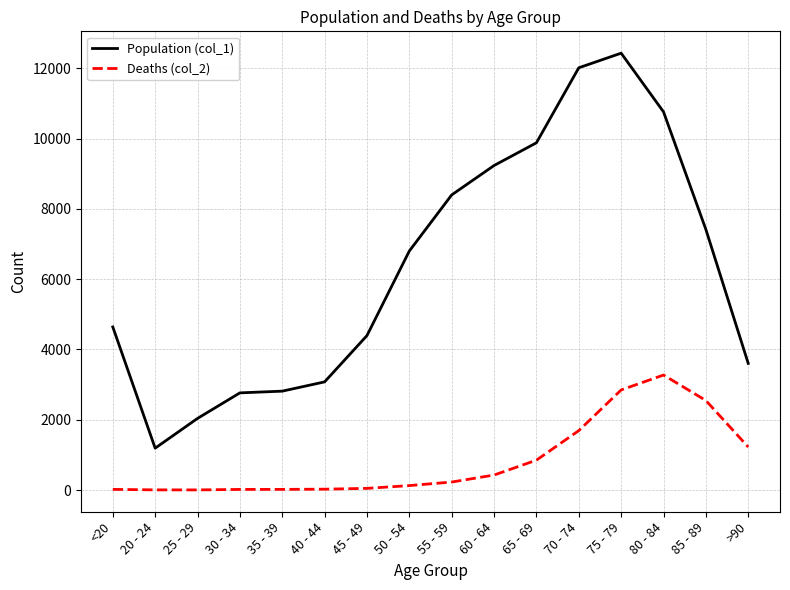

In Deaths (col_2), how many points are higher than both neighbors (excluding endpoints)?

1